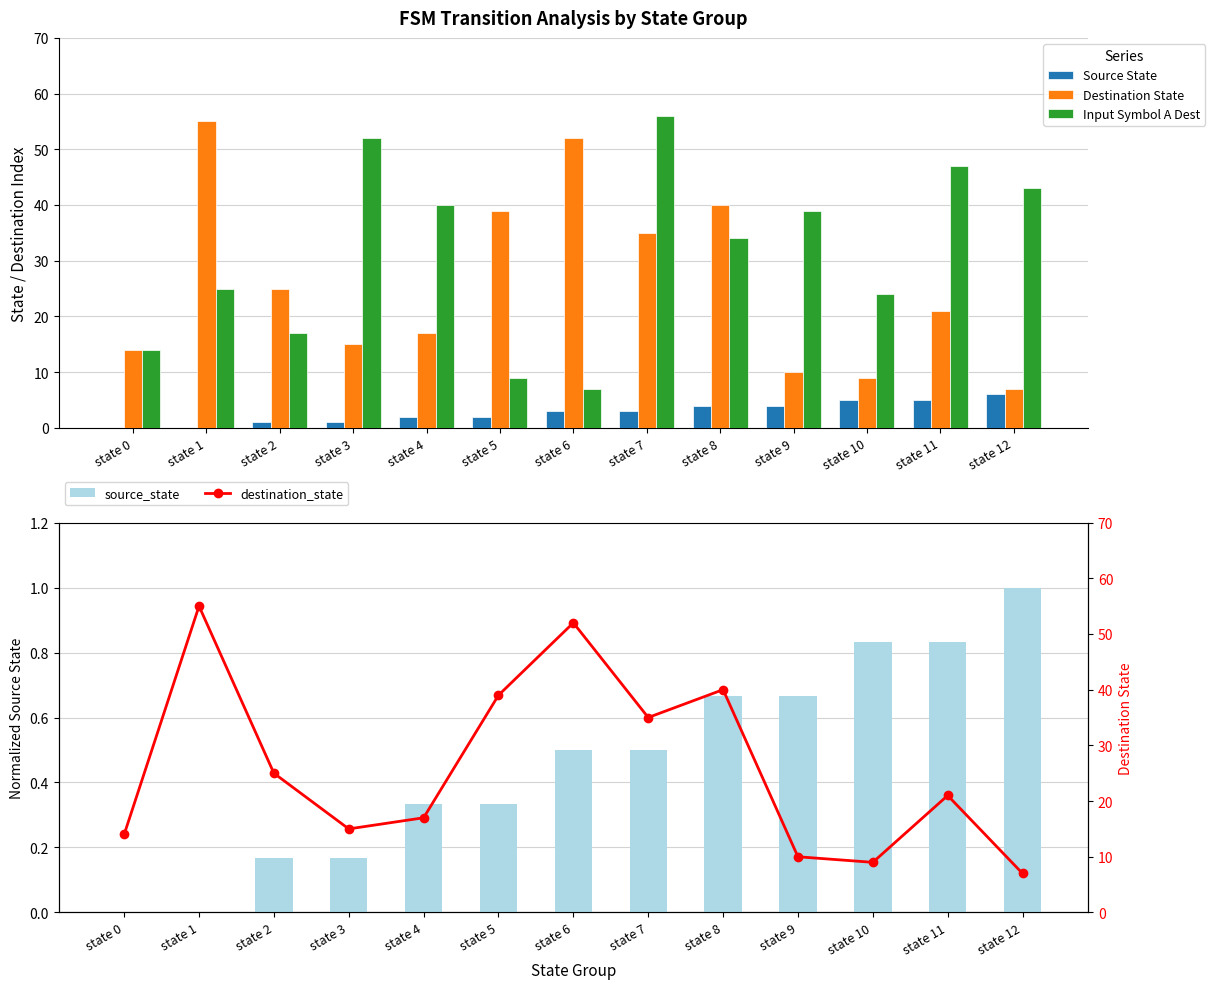

Reading right to left, transcribe all the data shown in this chart.

Source State: 6.0	5.0	5.0	4.0	4.0	3.0	3.0	2.0	2.0	1.0	1.0	0.0	0.0
Destination State: 7.0	21.0	9.0	10.0	40.0	35.0	52.0	39.0	17.0	15.0	25.0	55.0	14.0
Input Symbol A Dest: 43.0	47.0	24.0	39.0	34.0	56.0	7.0	9.0	40.0	52.0	17.0	25.0	14.0
source_state: 1.0	0.8	0.8	0.7	0.7	0.5	0.5	0.3	0.3	0.2	0.2	0.0	0.0
destination_state: 7.0	21.0	9.0	10.0	40.0	35.0	52.0	39.0	17.0	15.0	25.0	55.0	14.0